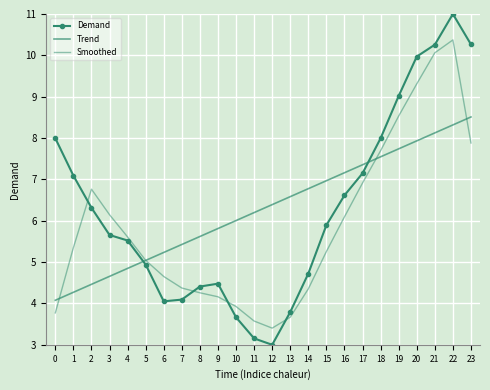

At which category is the sum across all series the highest?

22